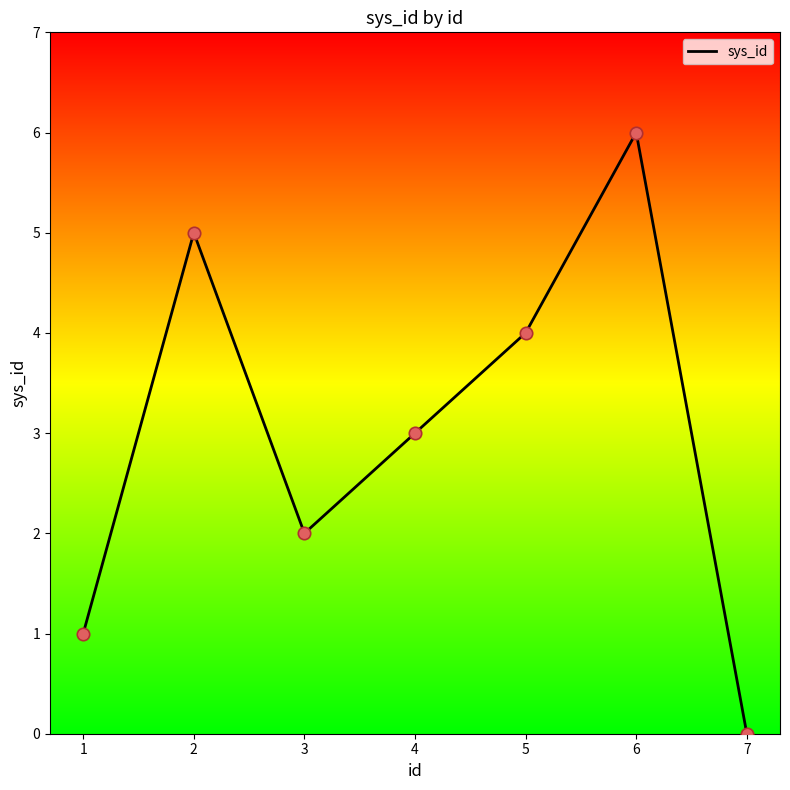

What is the change in value from 5 to 6?

+2